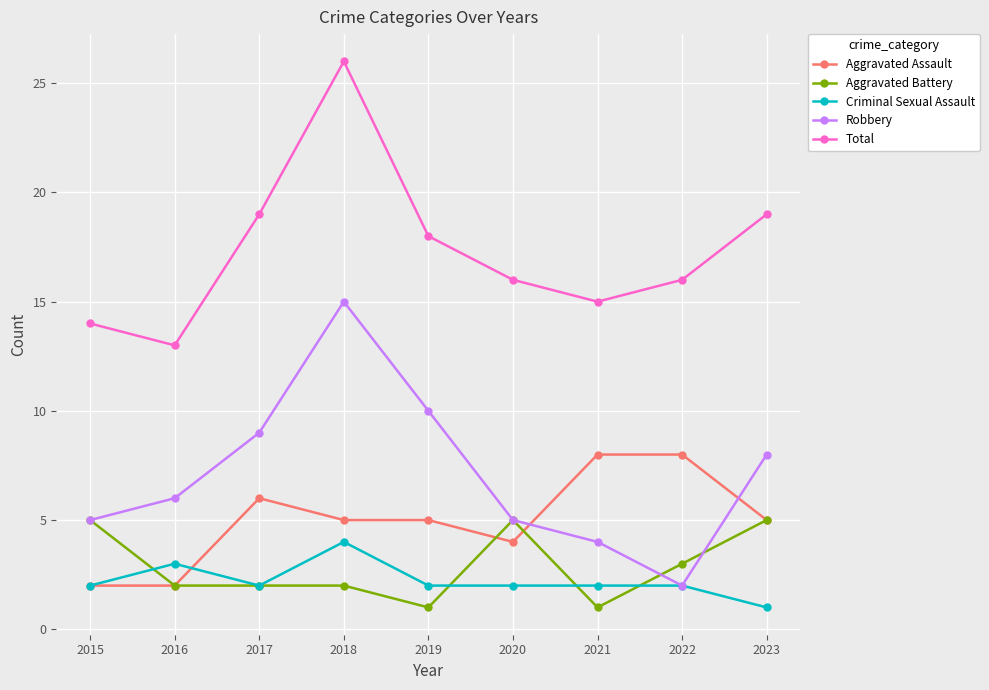

What is the difference between the highest and lowest values at 2016?

11